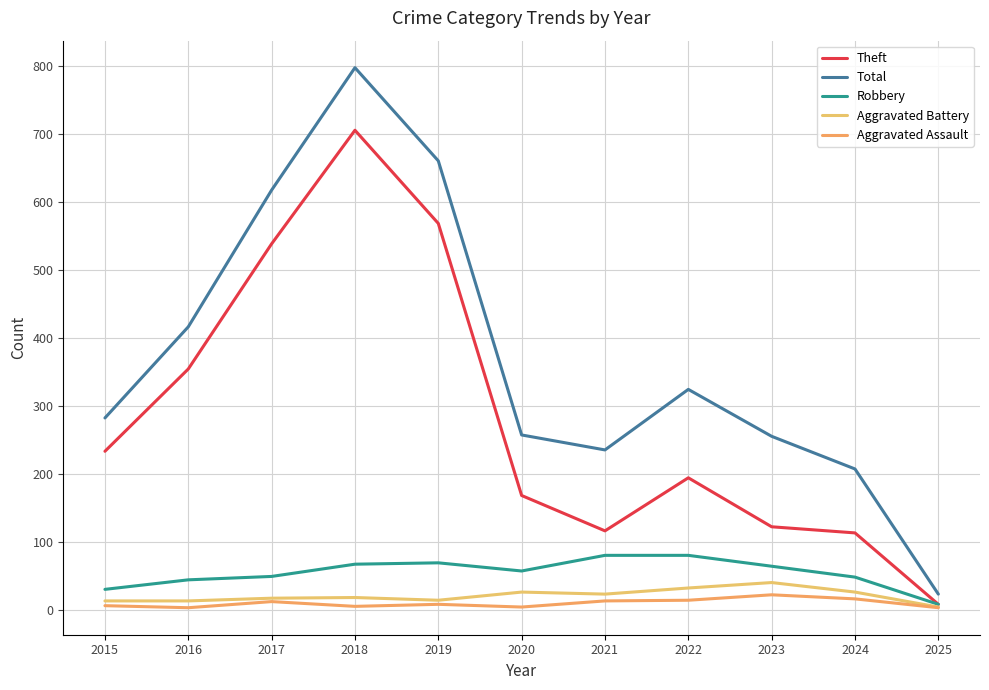

True or false: Robbery and Total intersect in this chart.

False